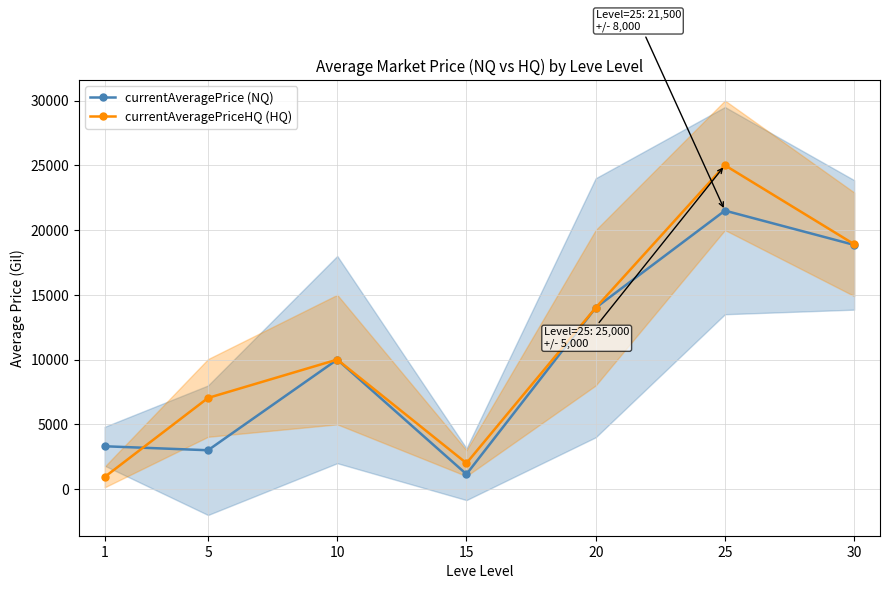

What is the spread (max minus min) of values at 5?

4038